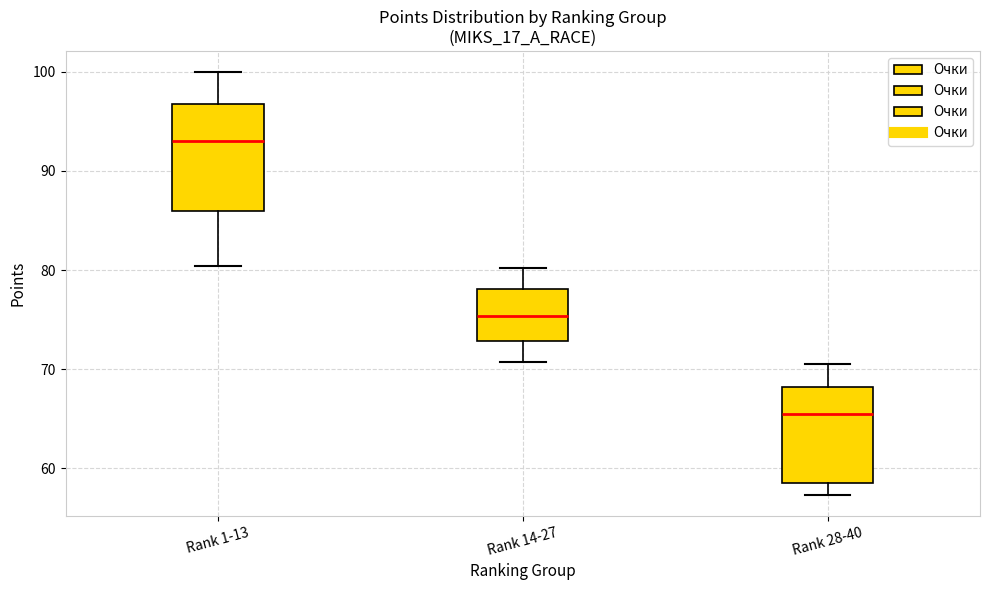

Reading left to right, transcribe this box plot: for each box, give where its median line is, the range the box spans, and where its two whiskers end, as read against the y-axis. The values are not printed on the chart, so give them approximately, as read against the axis.

Rank 1-13: median 93, box 86 to 97, whiskers 80 to 100
Rank 14-27: median 75, box 73 to 78, whiskers 71 to 80
Rank 28-40: median 66, box 59 to 68, whiskers 57 to 71